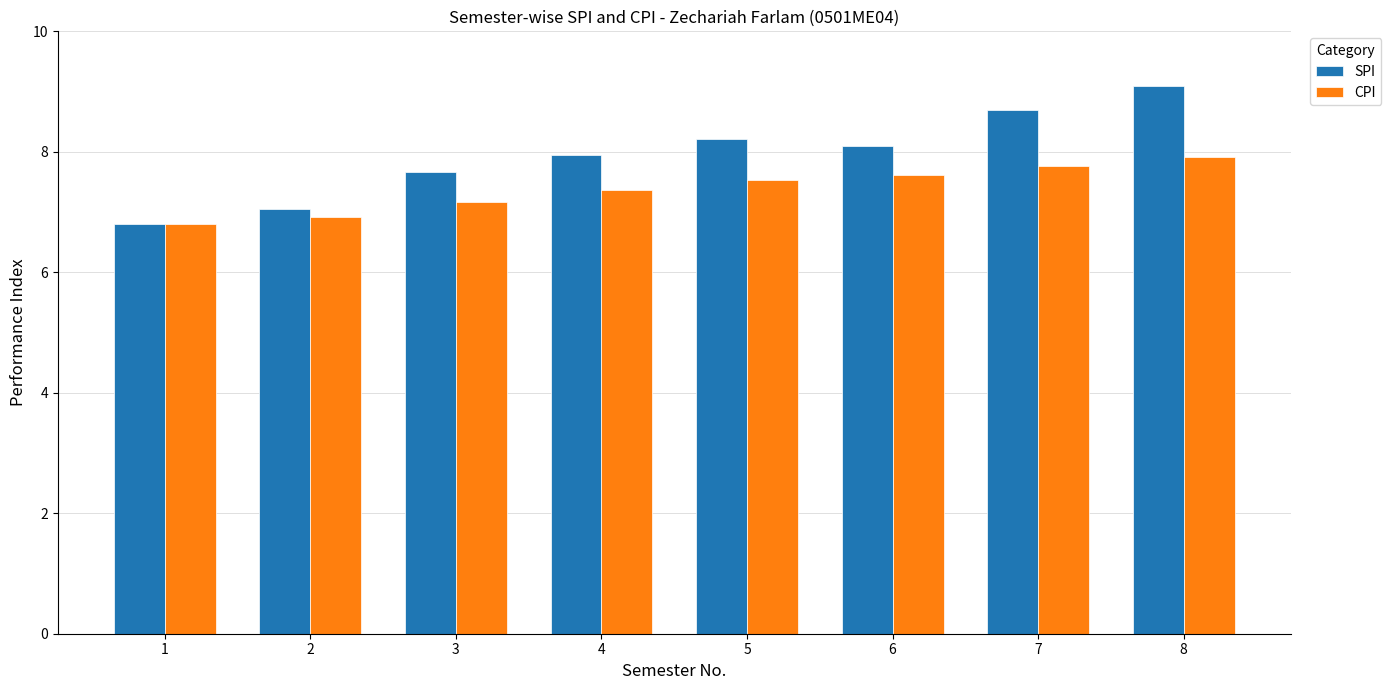

Where does the CPI series first go above 7?

3